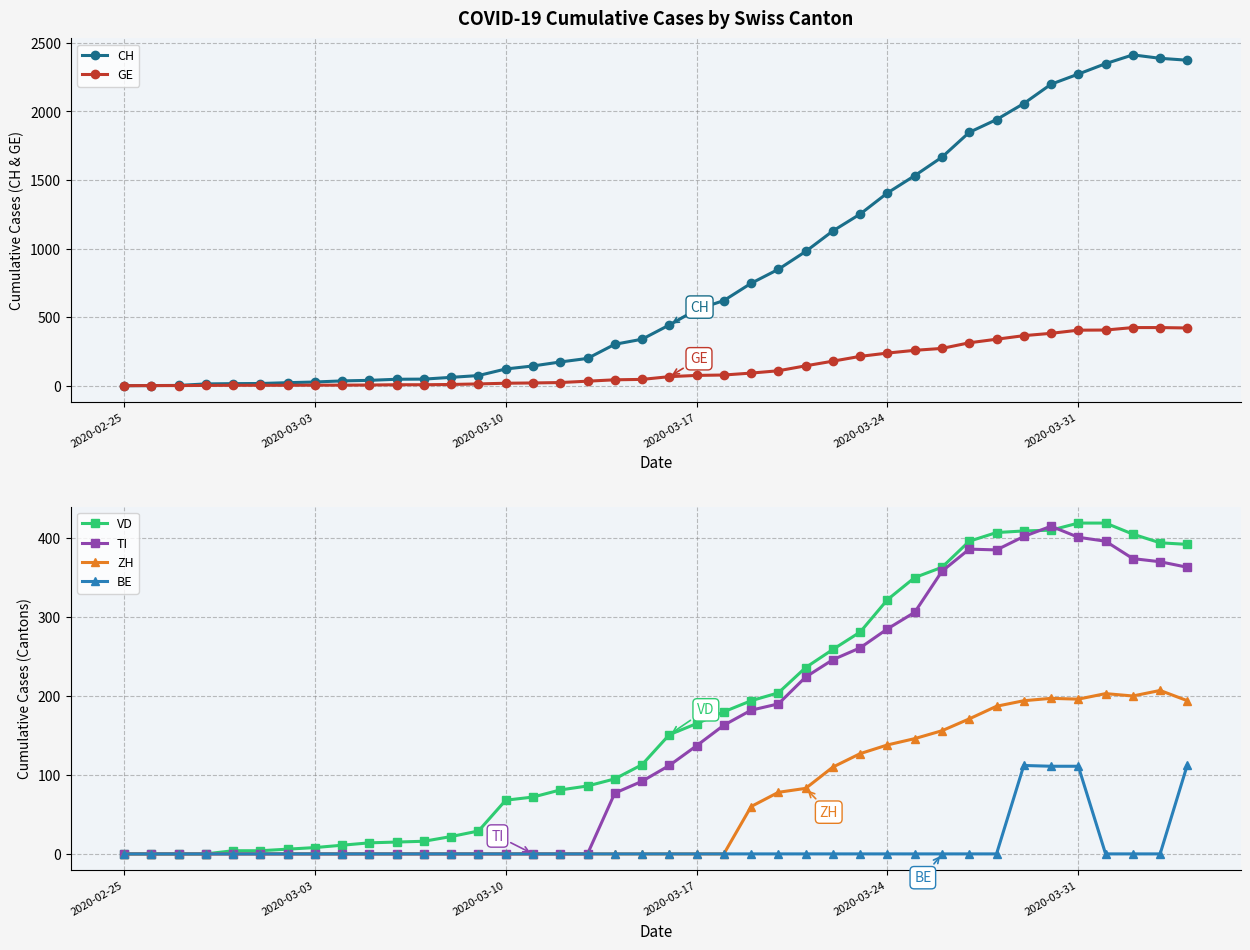

Is it true that CH equals 969 at 2020-03-17?

False